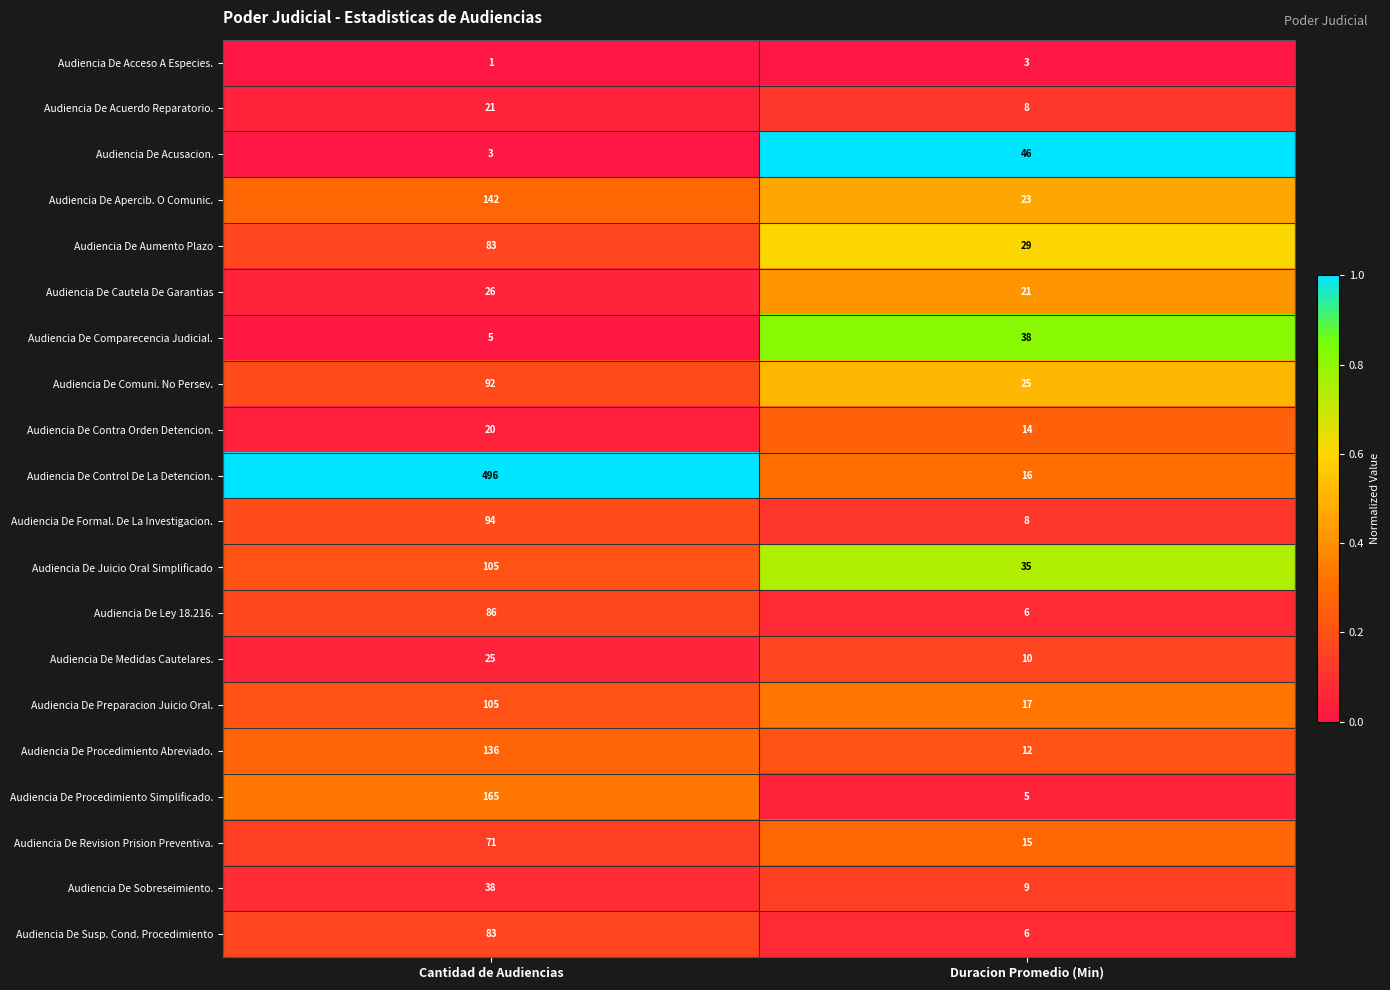

Is the value of Audiencia De Contra Orden Detencion. at Duracion Promedio (Min) greater than the value of Audiencia De Comuni. No Persev. at Cantidad de Audiencias?

No